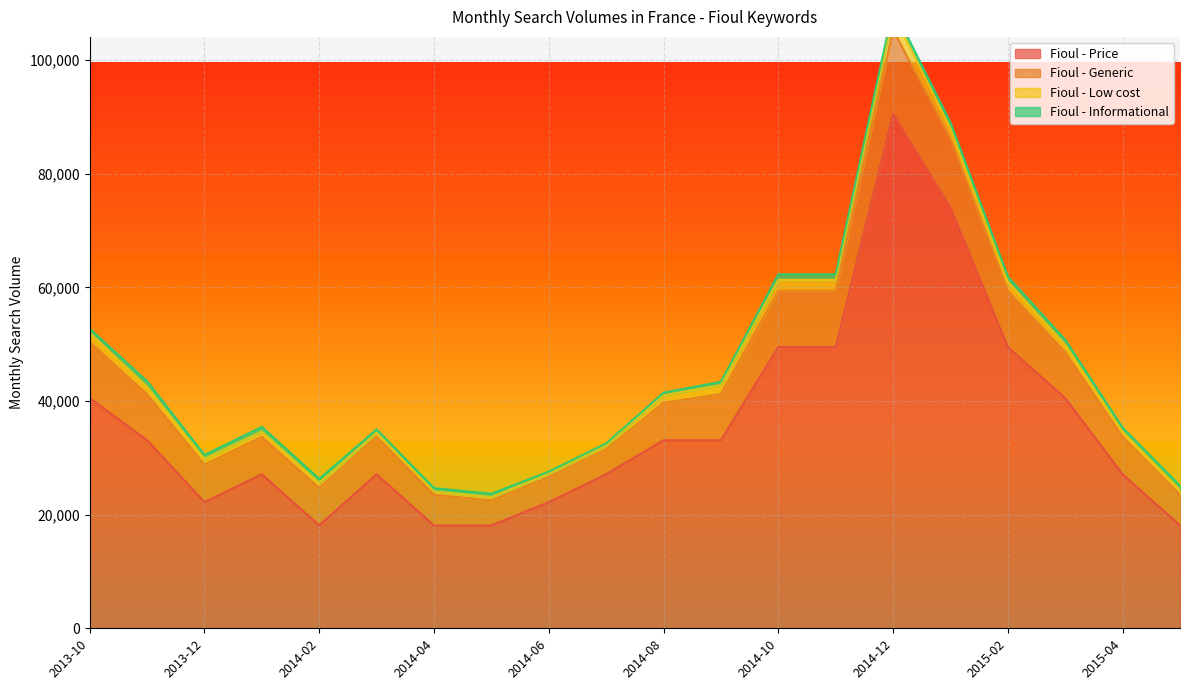

How many data points in Fioul - Informational are less than 720?

7